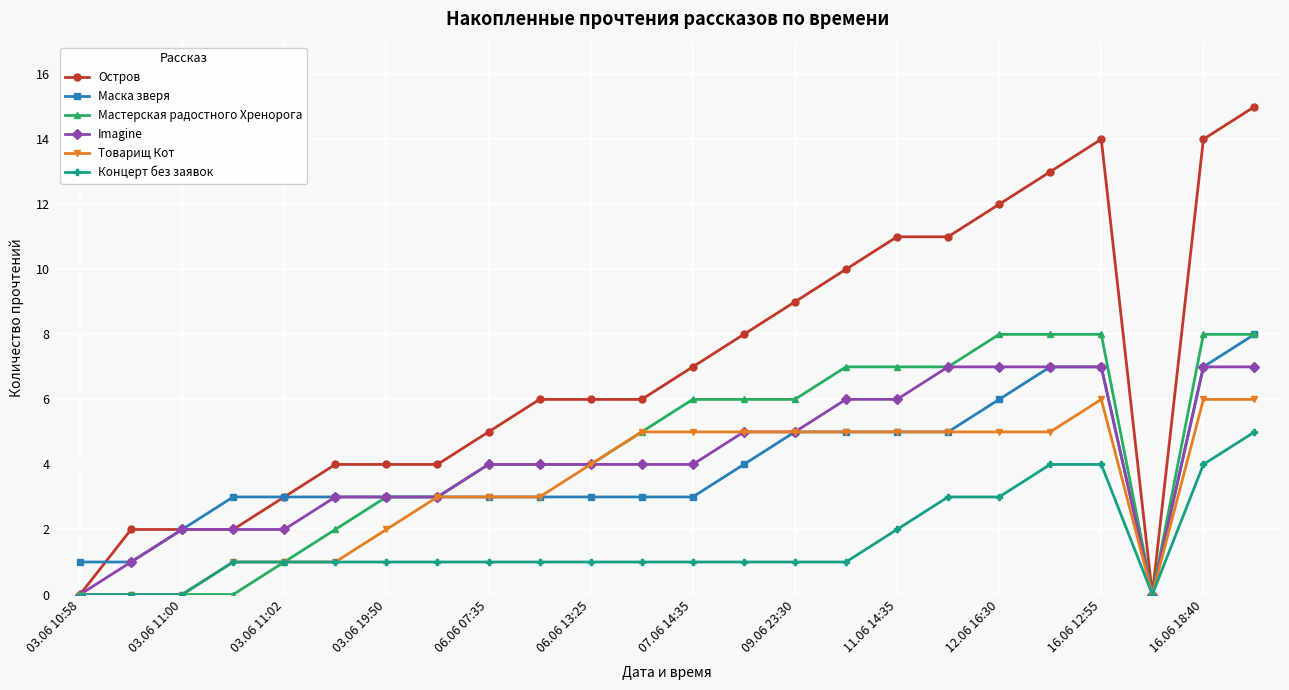

What is the maximum value shown in the chart?

15